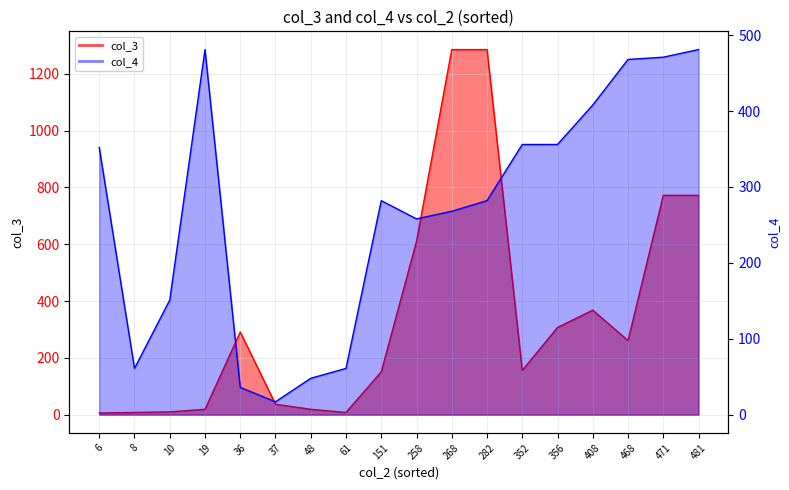

How many values in the col_4 series are below 282?

8